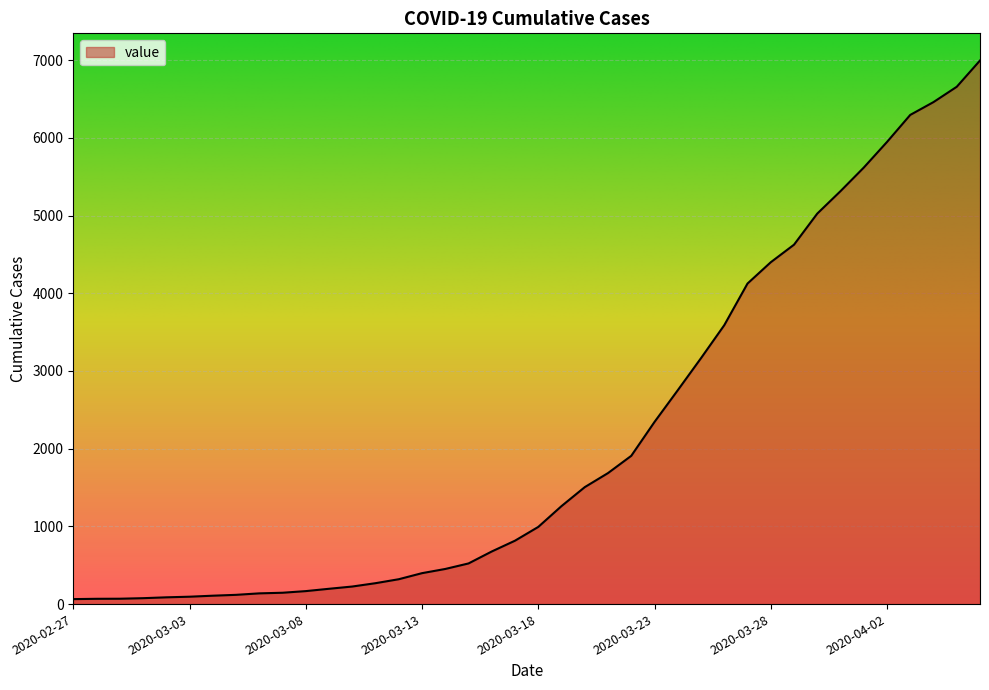

What is the greatest value displayed?

6995